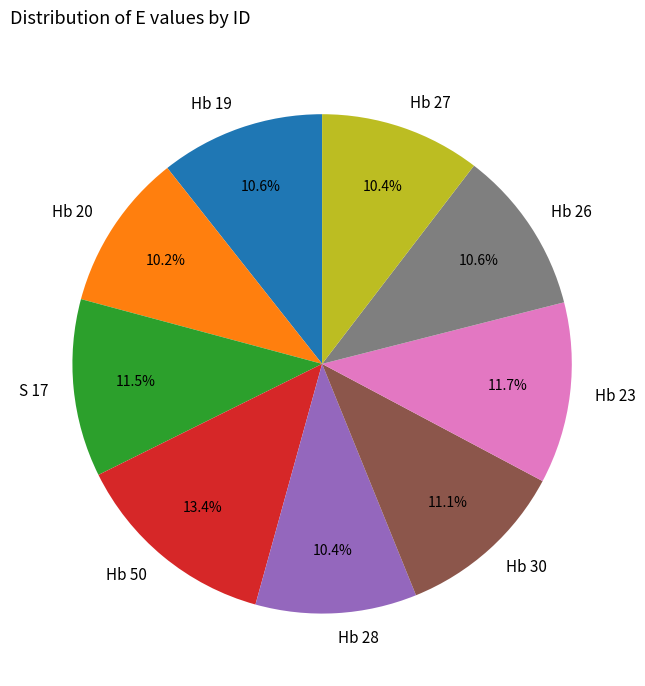

Is there a majority slice in this chart?

No